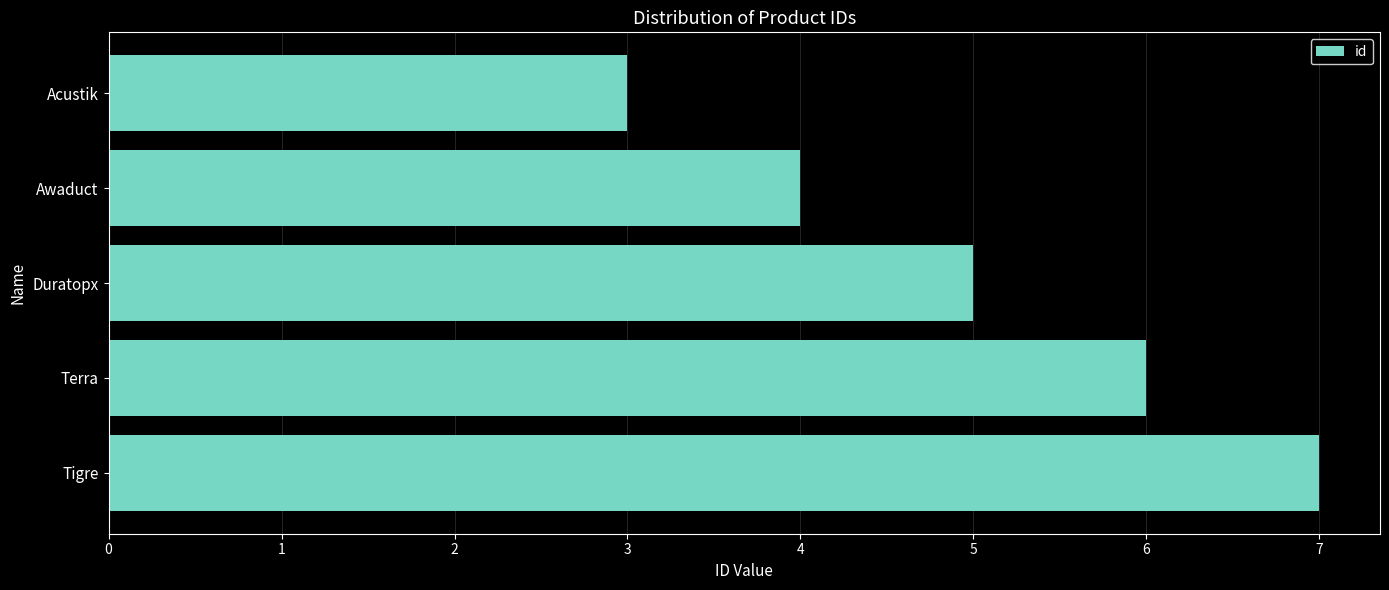

Between Acustik and Awaduct, which is larger?

Awaduct